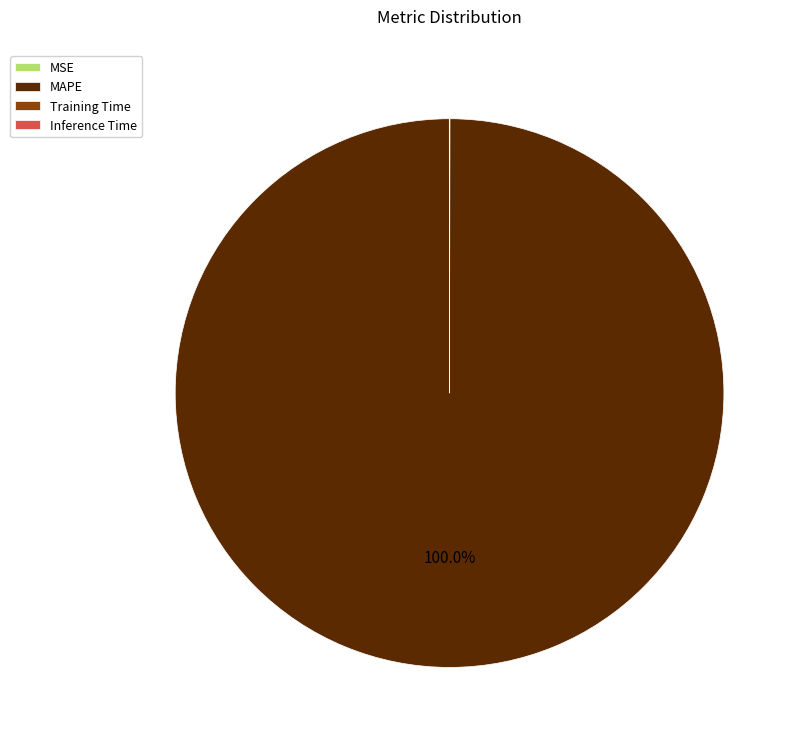

Which slice is the largest?

MAPE